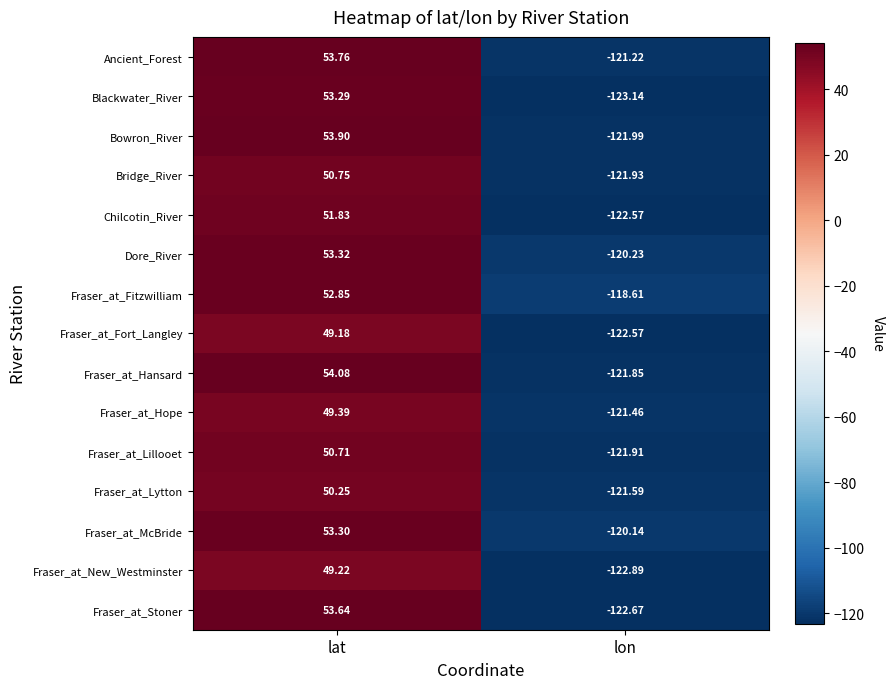

Rank the series at lat from highest to lowest value.

Fraser_at_Hansard, Bowron_River, Ancient_Forest, Fraser_at_Stoner, Dore_River, Fraser_at_McBride, Blackwater_River, Fraser_at_Fitzwilliam, Chilcotin_River, Bridge_River, Fraser_at_Lillooet, Fraser_at_Lytton, Fraser_at_Hope, Fraser_at_New_Westminster, Fraser_at_Fort_Langley